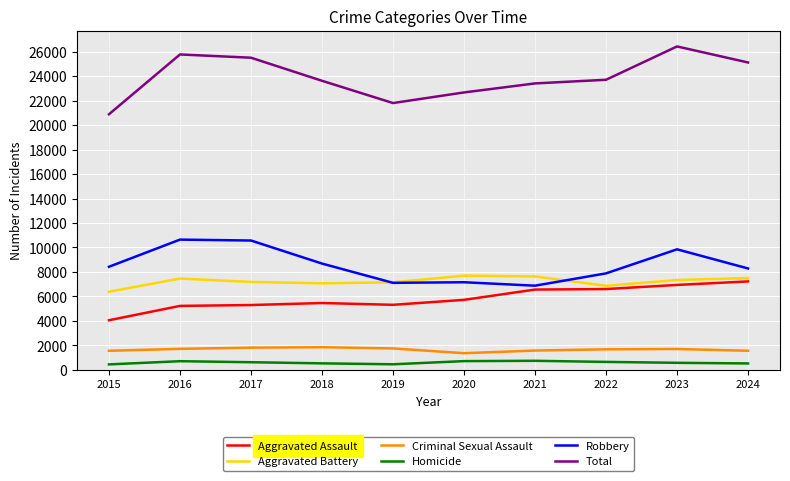

In Homicide, how many points are lower than both neighbors (excluding endpoints)?

1